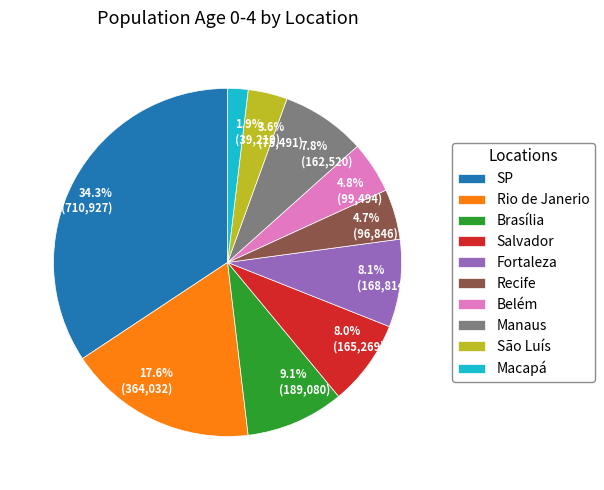

Between Manaus and Macapá, which is larger?

Manaus